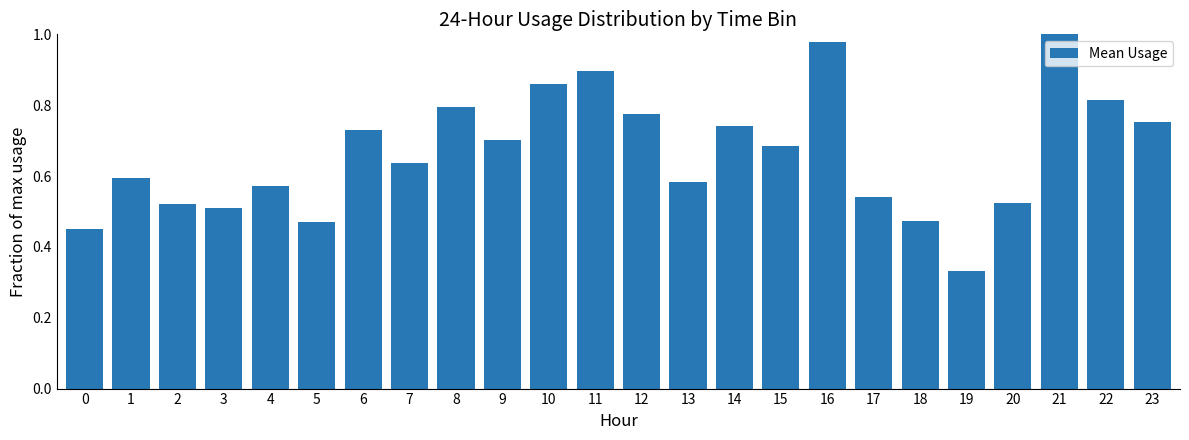

What is the change in value from 1 to 12?

+0.2